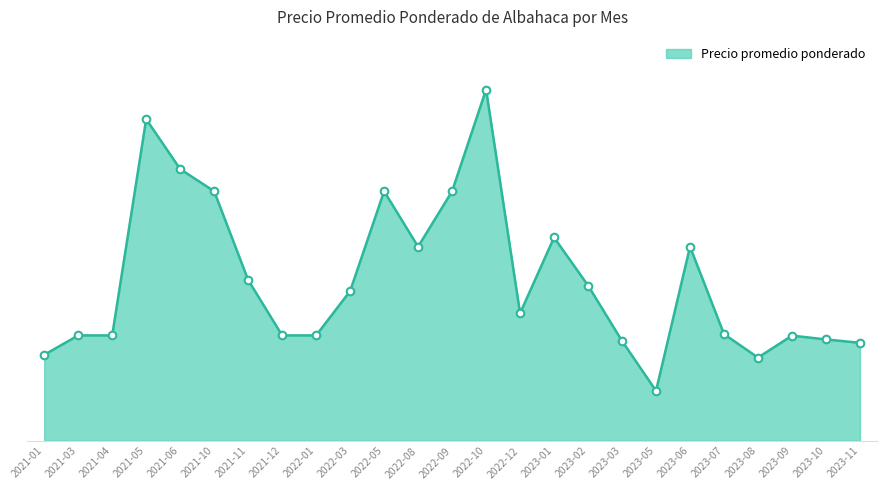

Is this an area chart (filled region under the line)?

Yes